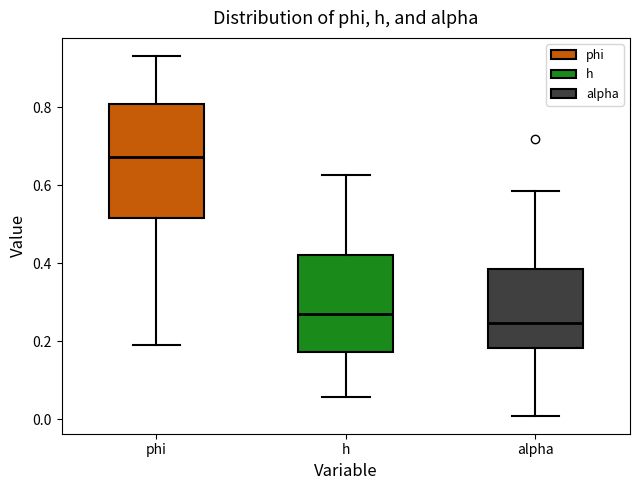

Where does the lower whisker of the box for h end on the y-axis? The values are not printed on the chart, so give them approximately, as read against the axis.

0.06